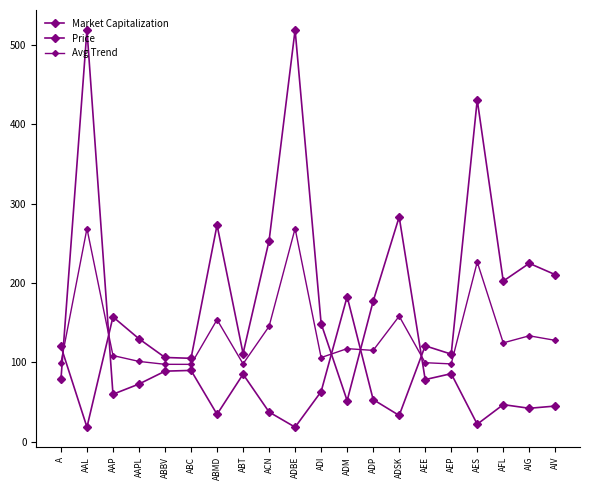

Rank the series at AAPL from lowest to highest value.

Price, Avg Trend, Market Capitalization